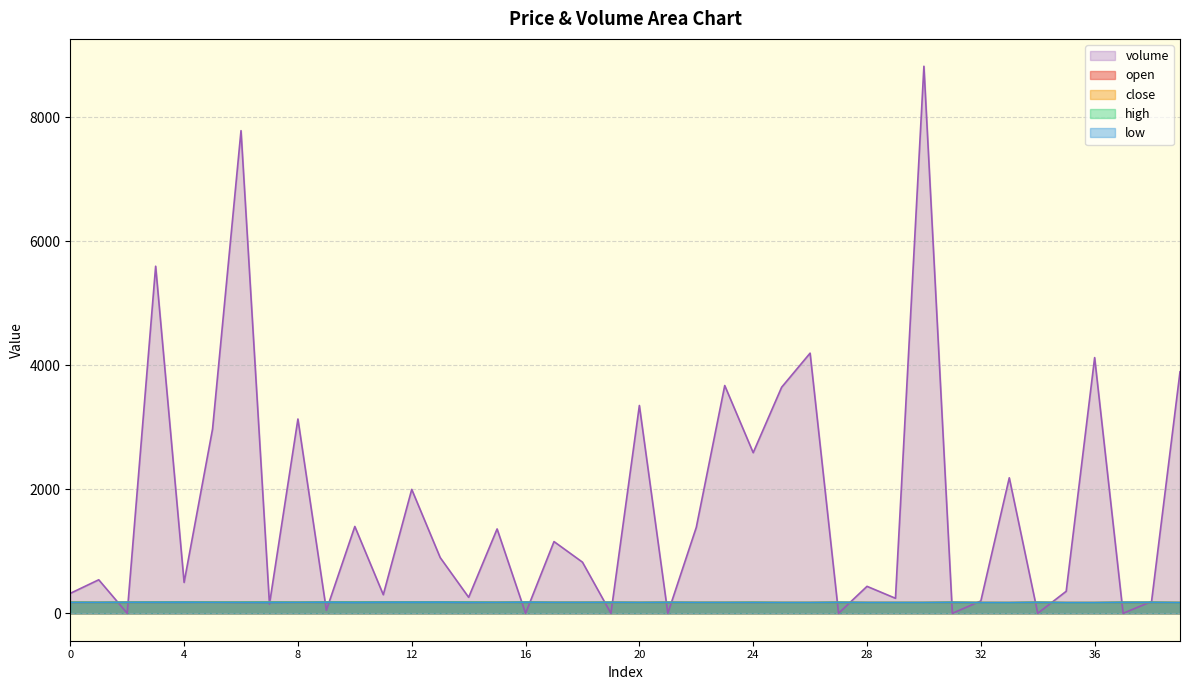

Does the chart display data point markers on the line(s)?

No